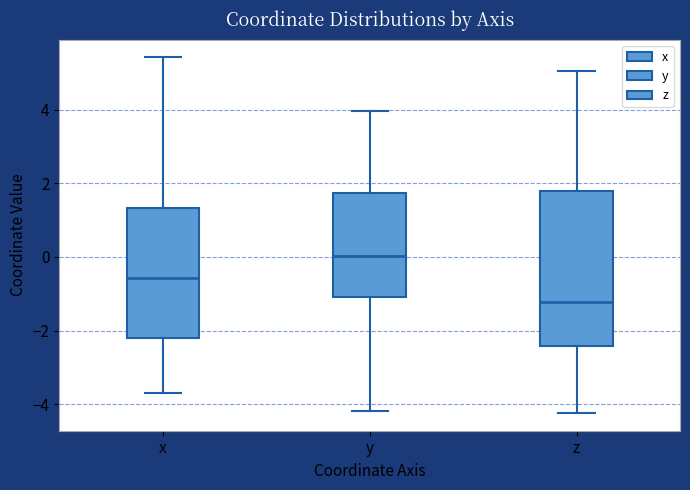

Reading left to right, transcribe this box plot: for each box, give where its median line is, the range the box spans, and where its two whiskers end, as read against the y-axis. The values are not printed on the chart, so give them approximately, as read against the axis.

x: median -0.6, box -2.2 to 1.4, whiskers -3.6 to 5.4
y: median 0.0, box -1.0 to 1.8, whiskers -4.2 to 4.0
z: median -1.2, box -2.4 to 1.8, whiskers -4.2 to 5.0